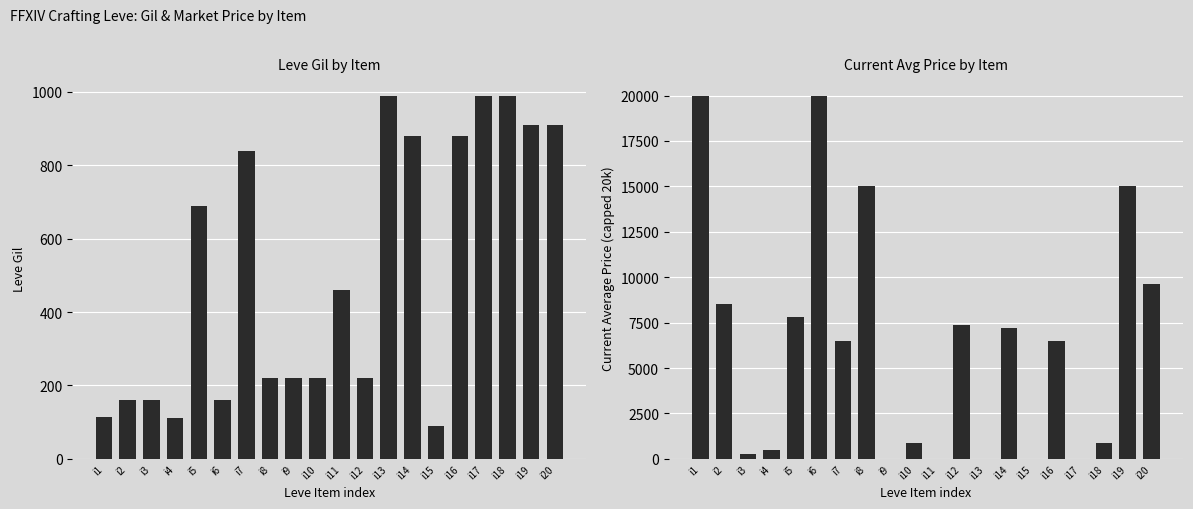

Reading left to right, what are all the values shown in this chart?

Leve Gil: 113	160	160	112	690	160	840	220	220	220	460	220	990	880	90	880	990	990	910	910
currentAveragePrice: 20000	8500	250	475	7800	20000	6500	15000	0	901	0	7375	0	7210	0	6500	0	858	15000	9610